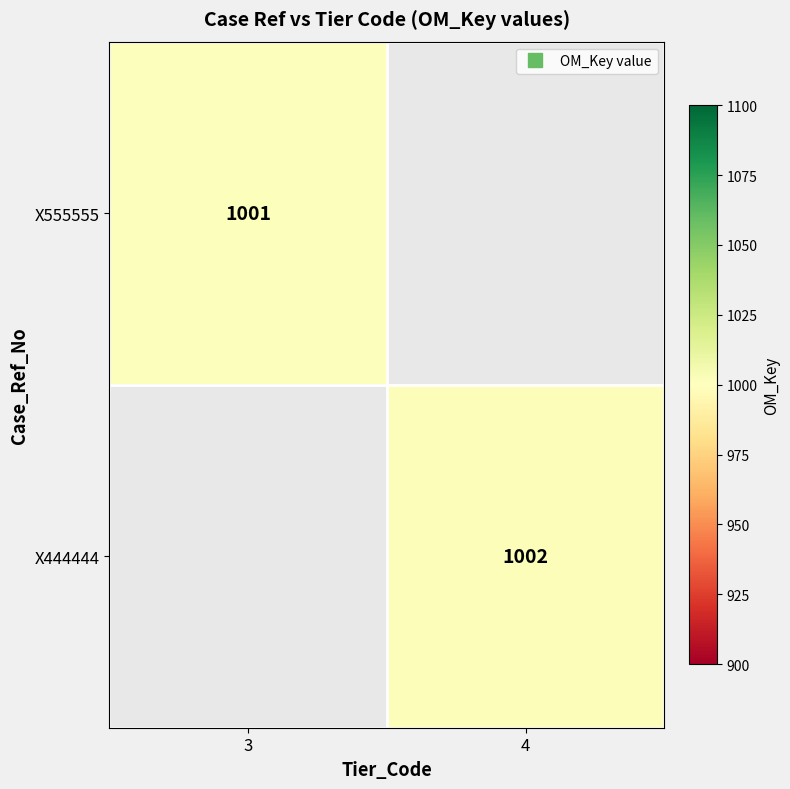

How many series are shown in this chart?

2